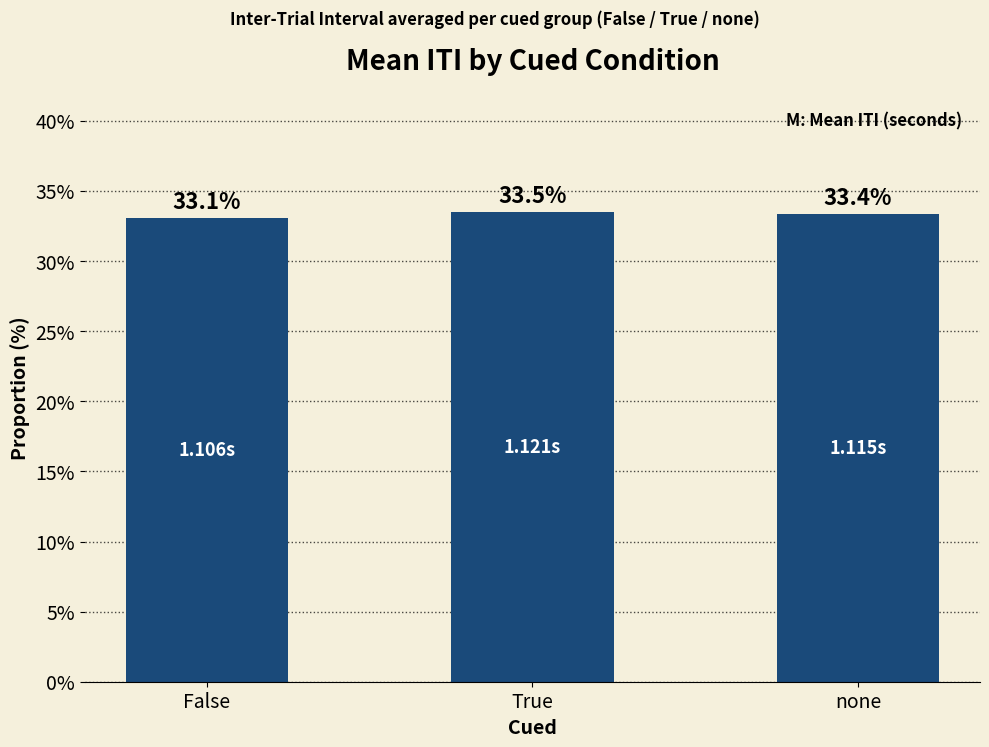

Reading left to right, what are all the values shown in this chart?

33.1	33.5	33.4